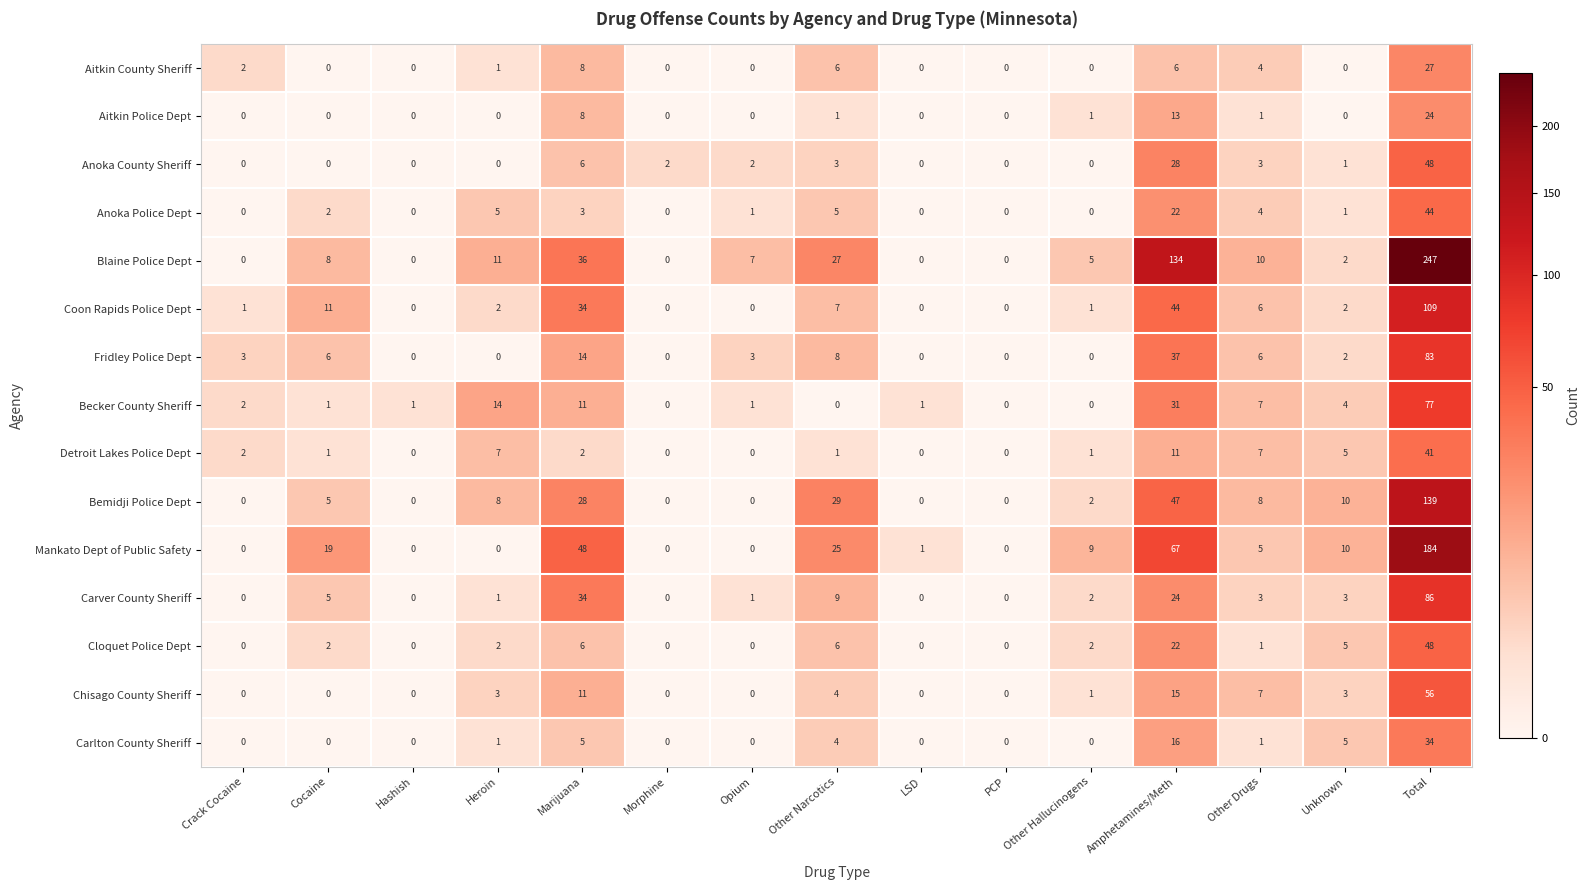

What is the sum of all Fridley Police Dept values?

162